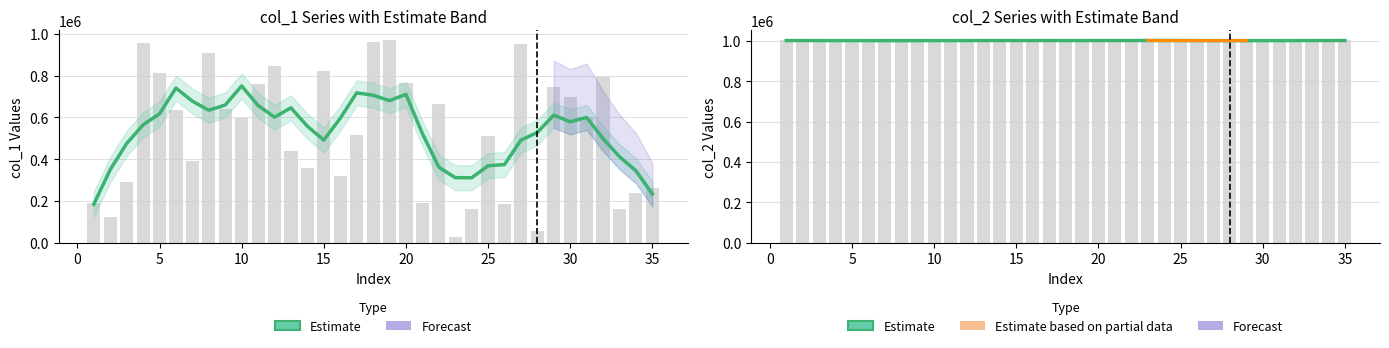

At 10, list the series in order from largest to smallest.

col_2, col_1